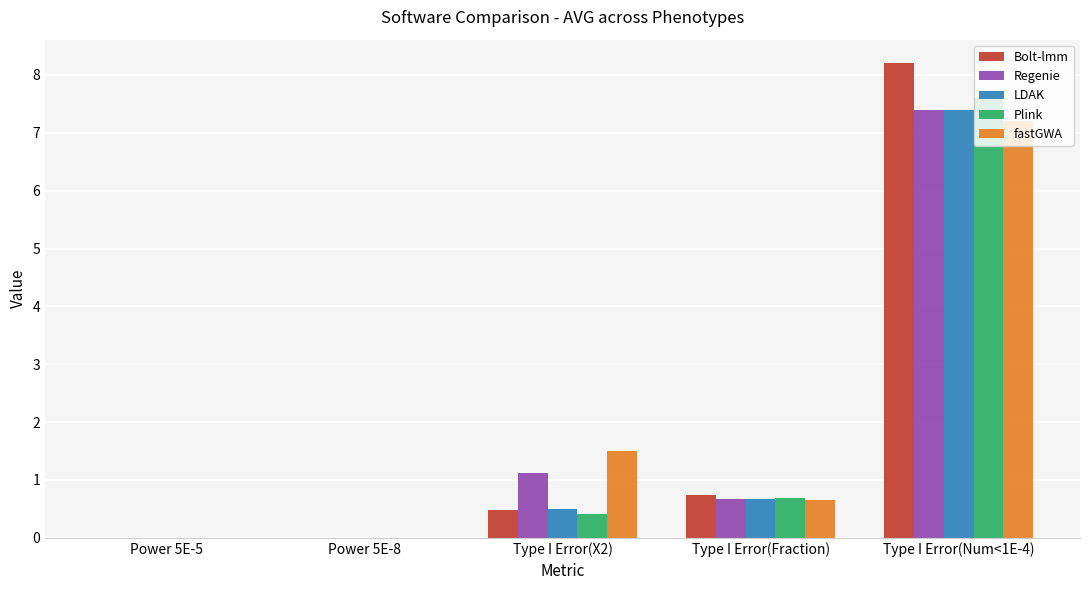

Are the bars horizontal?

No